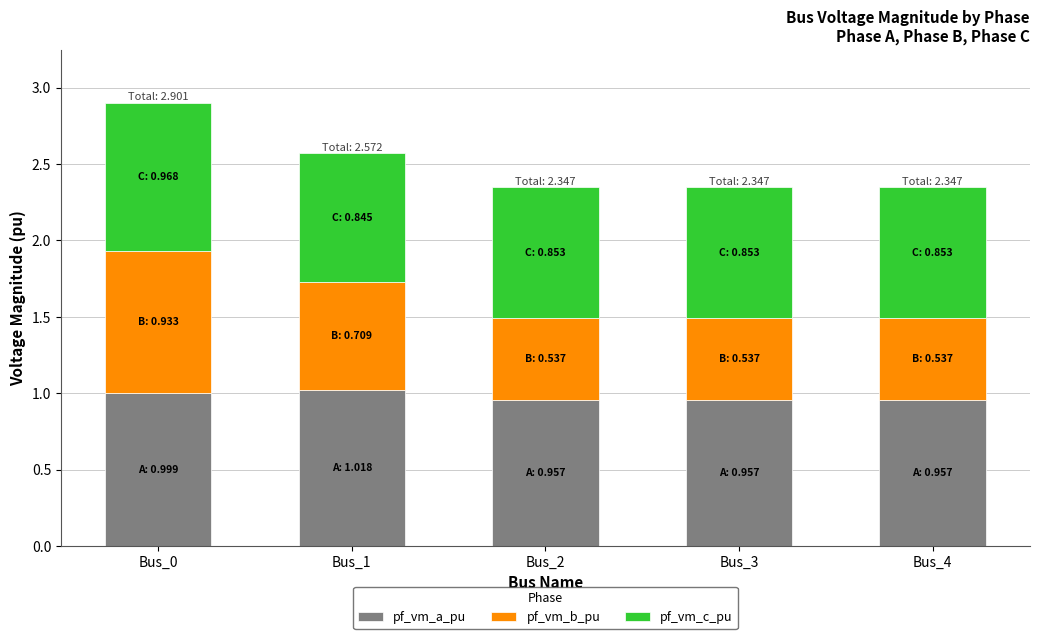

At which category is the sum across all series the highest?

Bus_0